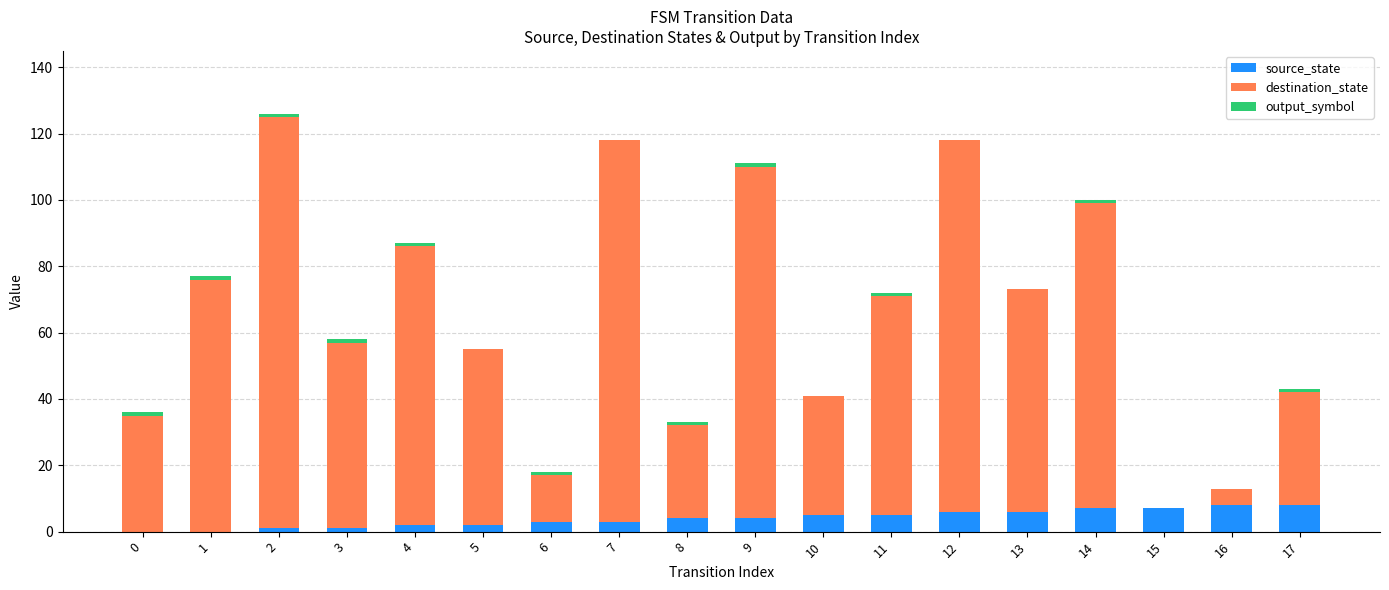

Rank the categories by destination_state value from highest to lowest.

2, 7, 12, 9, 14, 4, 1, 13, 11, 3, 5, 10, 0, 17, 8, 6, 16, 15